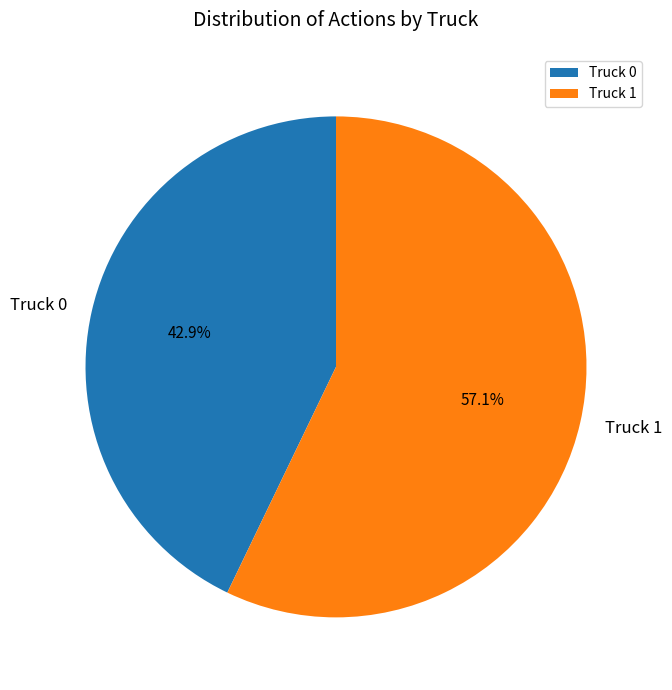

To the nearest percent, what portion does Truck 1 represent?

57%